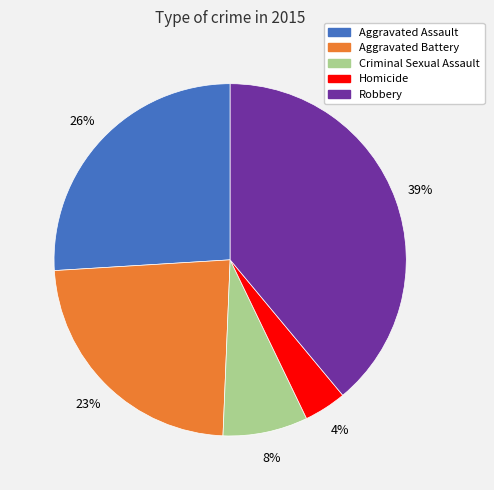

How many segments does this pie chart have?

5